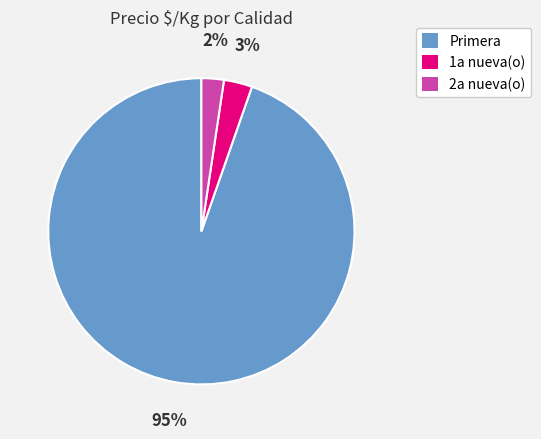

True or false: 1a nueva(o) accounts for 3% of the total.

True